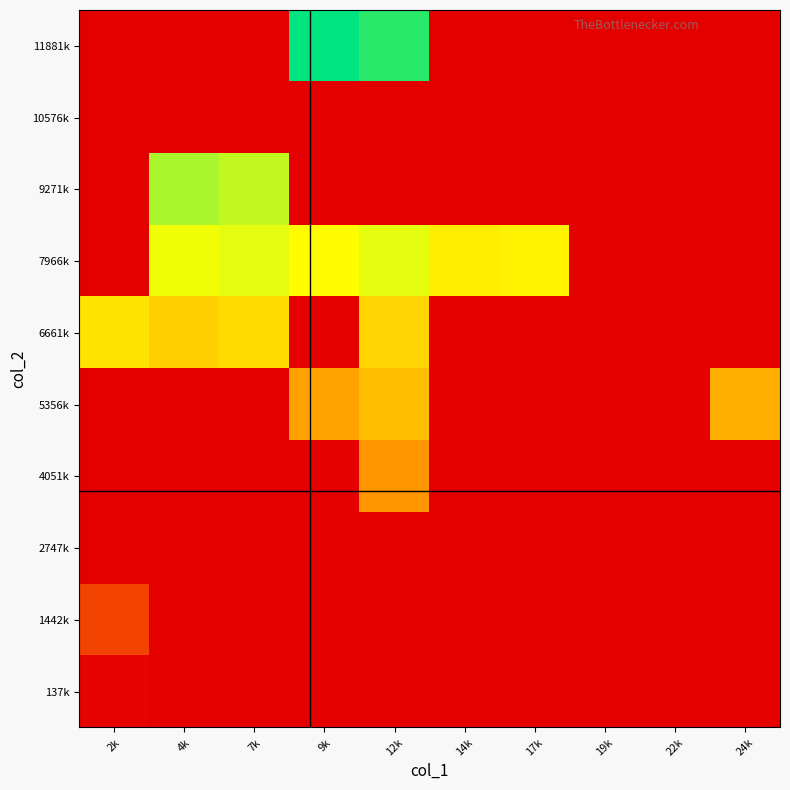

Count the number of data series in this chart.

10